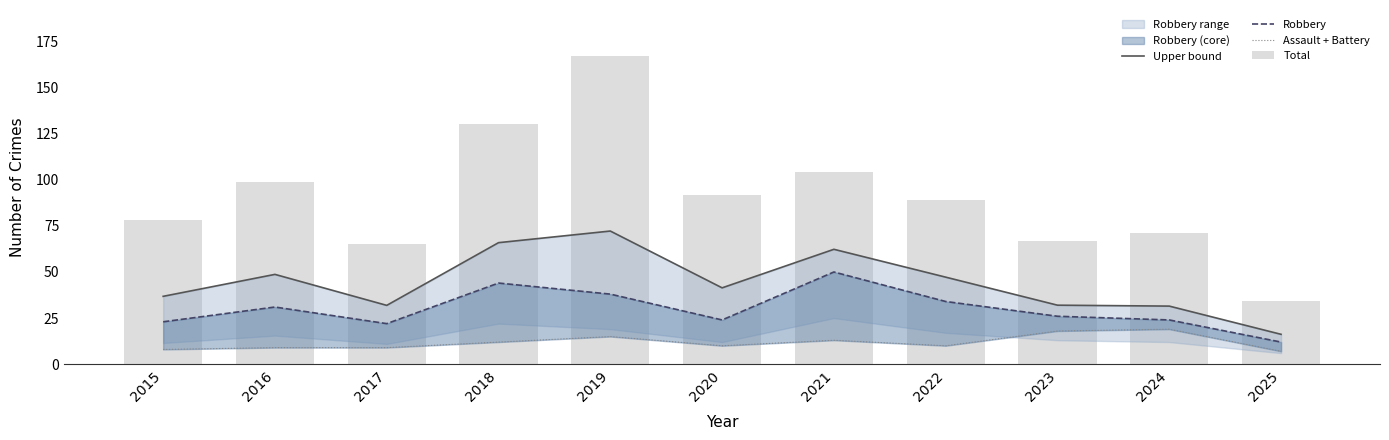

What is the spread (max minus min) of values at 2018?

118.0